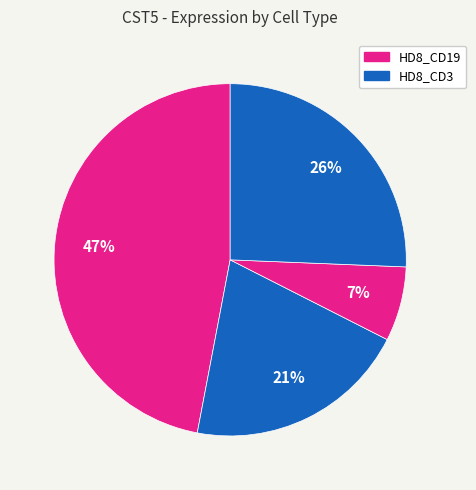

Count the number of slices in the pie.

4